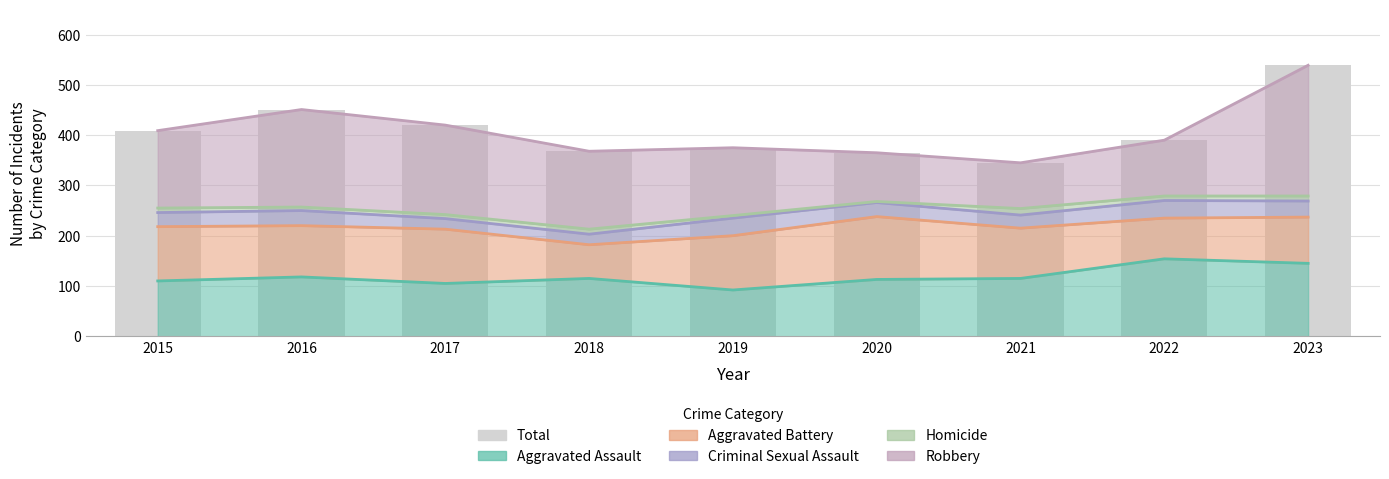

What is the difference between the highest and lowest values at 2020?

123